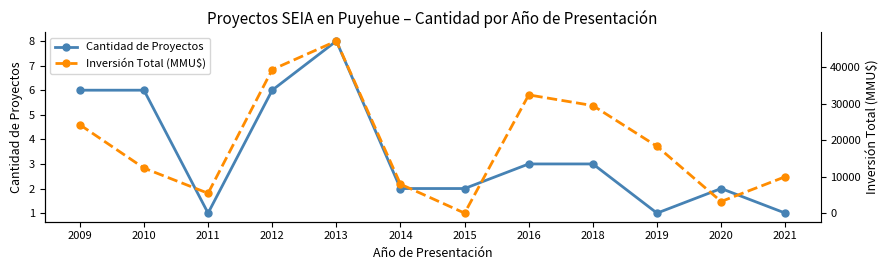

At which label is Inversión Total (MMU$) closest to 23591?

2009